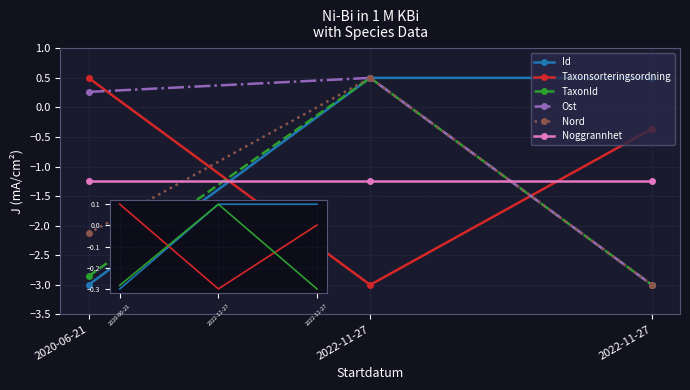

Reading left to right, list all the values displayed in this chart.

Id: -3.0	0.5	0.5
Taxonsorteringsordning: 0.5	-3.0	-0.4
TaxonId: -2.9	0.5	-3.0
Ost: 0.3	0.5	-3.0
Nord: -2.1	0.5	-3.0
Noggrannhet: -1.2	-1.2	-1.2